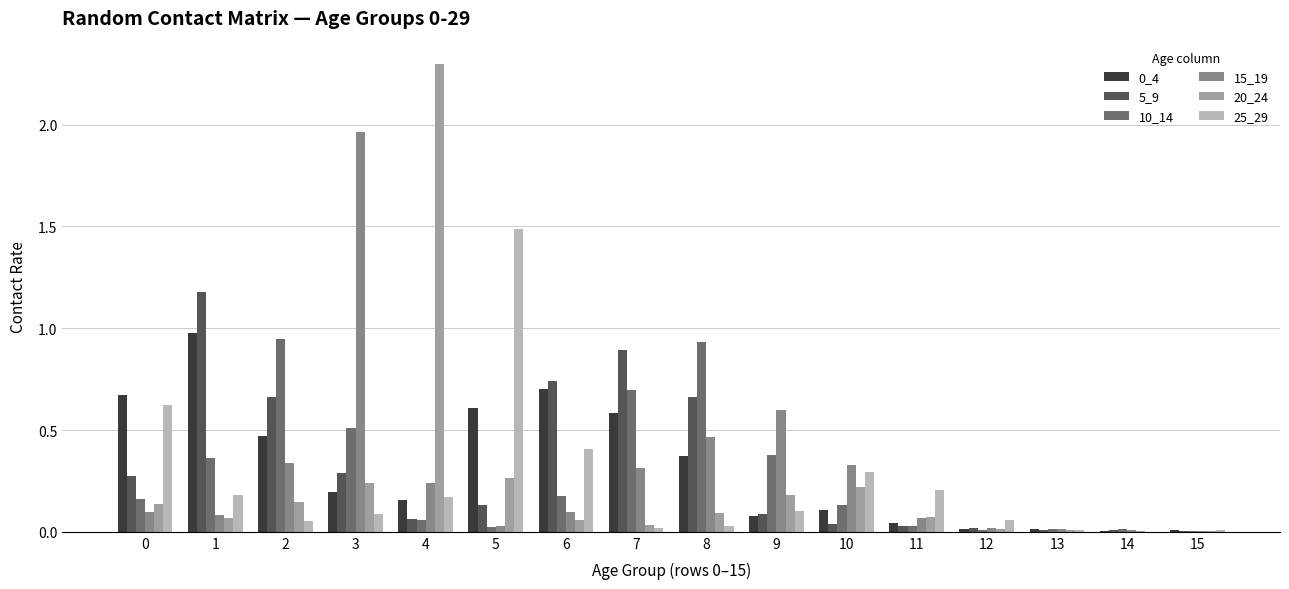

At which category is the sum across all series the highest?

3